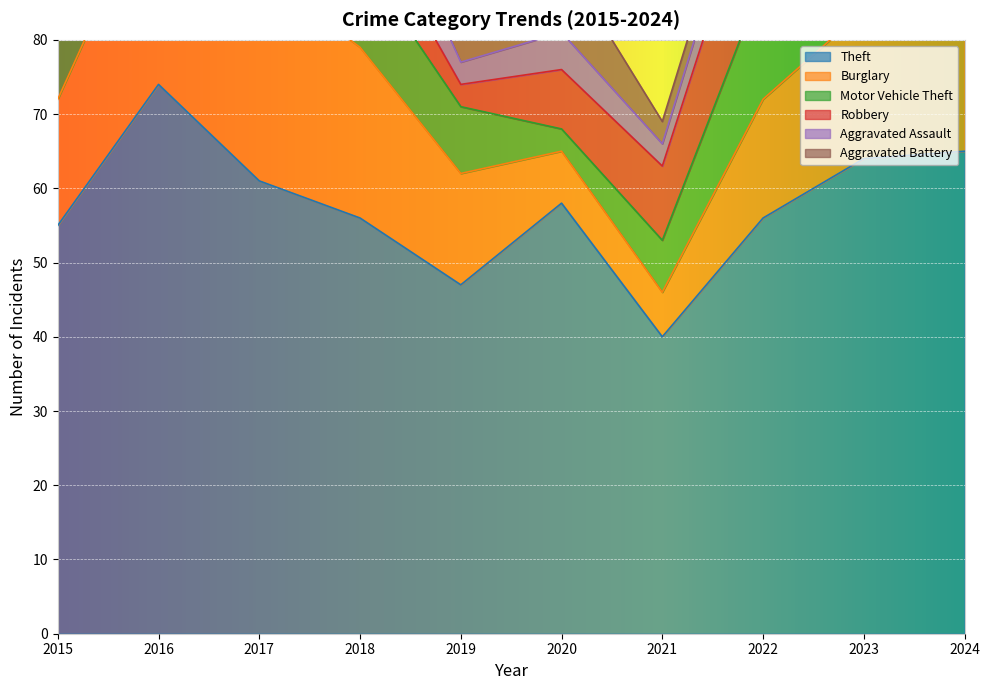

The Motor Vehicle Theft series shows 16 at 2022. True or false?

True